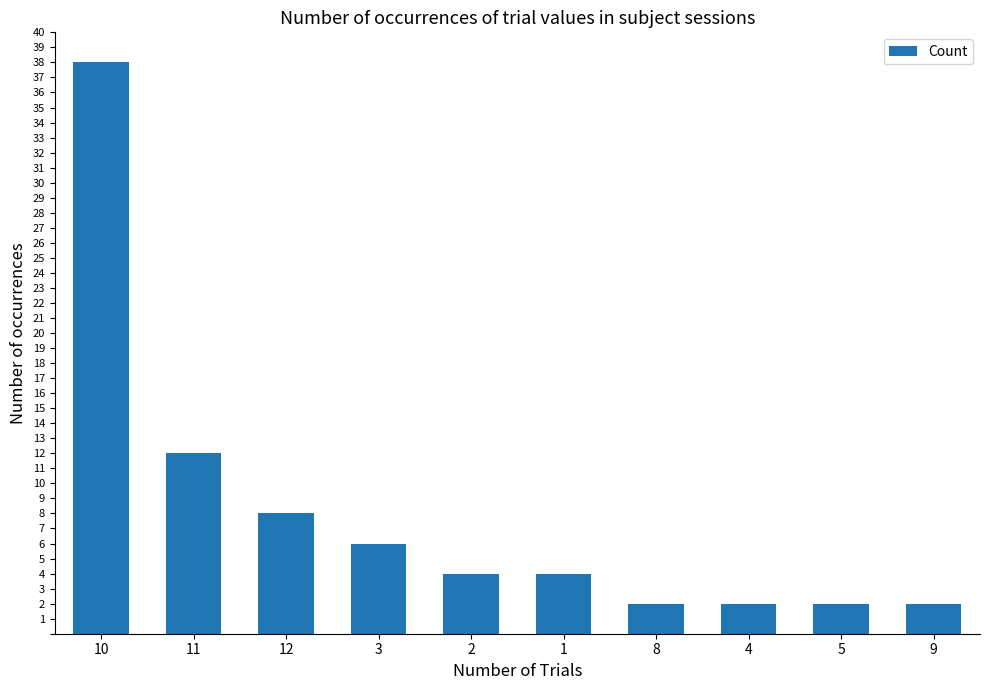

Between 10 and 3, which is larger?

10